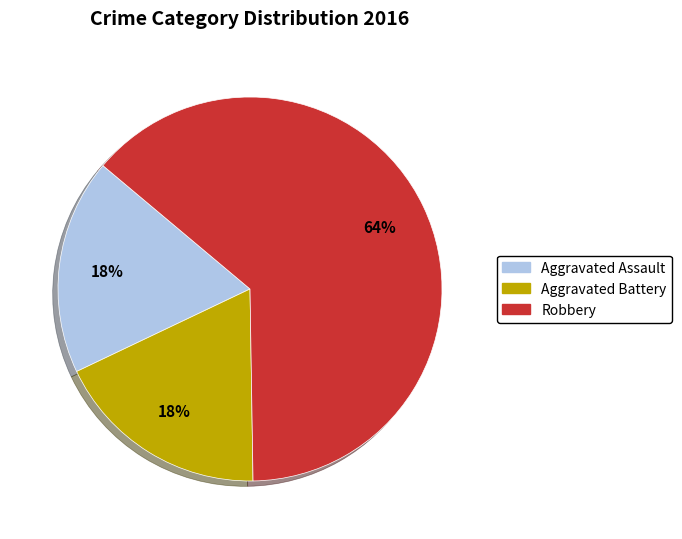

Approximately how many times larger is the value at Aggravated Battery compared to Robbery?

0.3